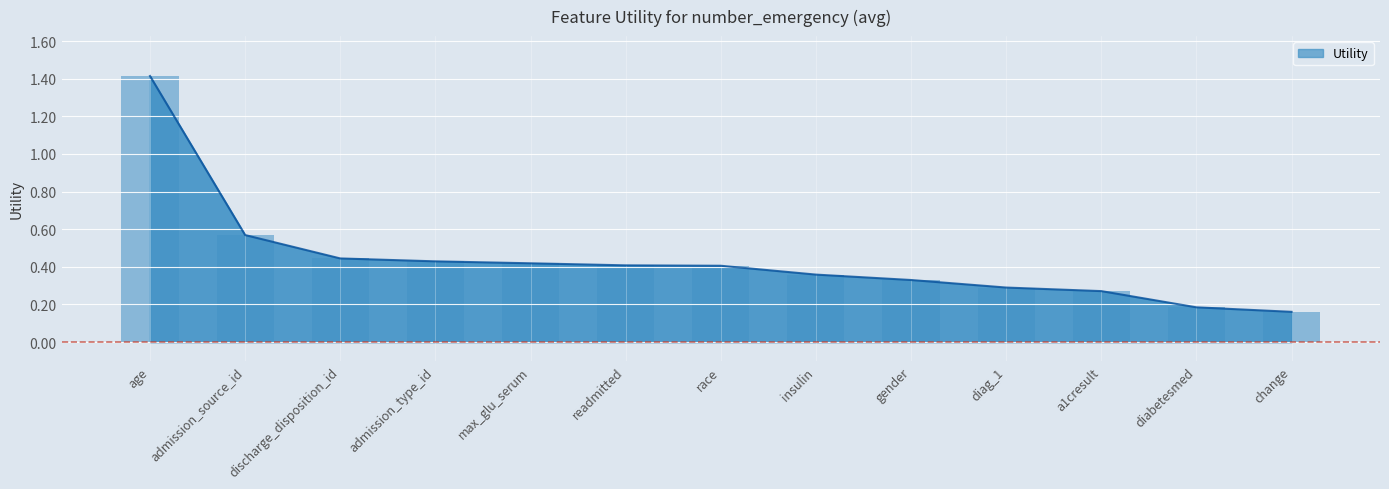

What is the label of the 2nd bar from the left?

admission_source_id